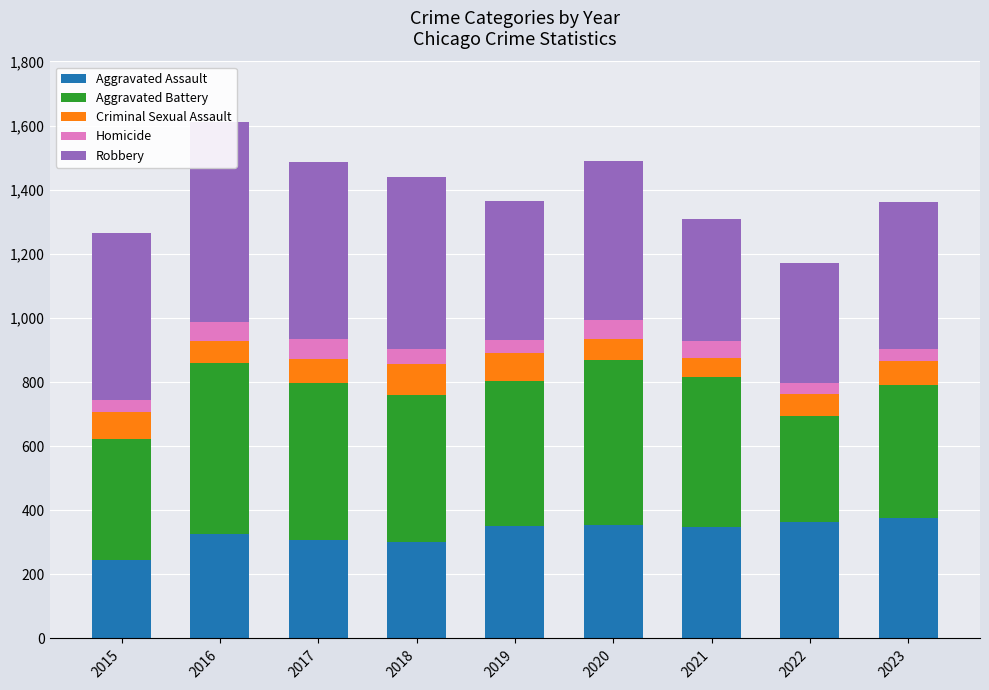

List the series in order of their peak value, highest first.

Robbery, Aggravated Battery, Aggravated Assault, Criminal Sexual Assault, Homicide